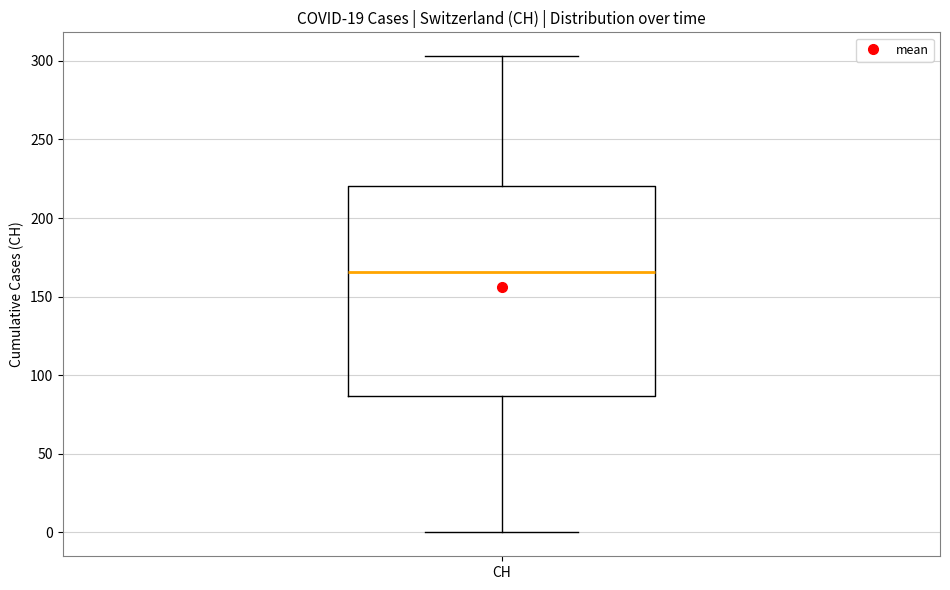

Read this box plot against the y-axis: the position of the median line, the range covered by the box, and the ends of both whiskers. The values are not printed on the chart, so give them approximately, as read against the axis.

median 165, box 85 to 220, whiskers 0 to 305